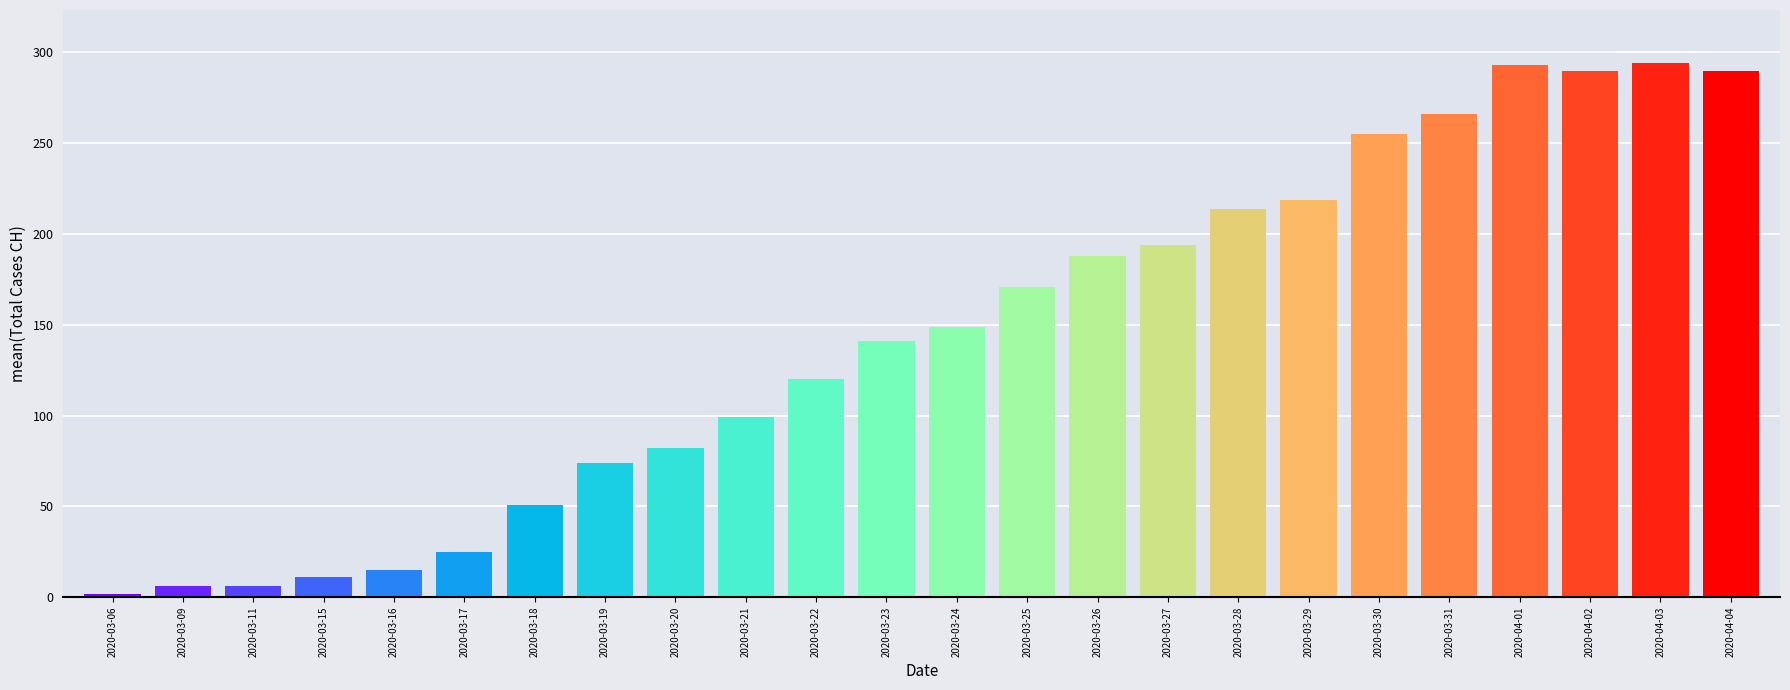

Count the number of data series in this chart.

1